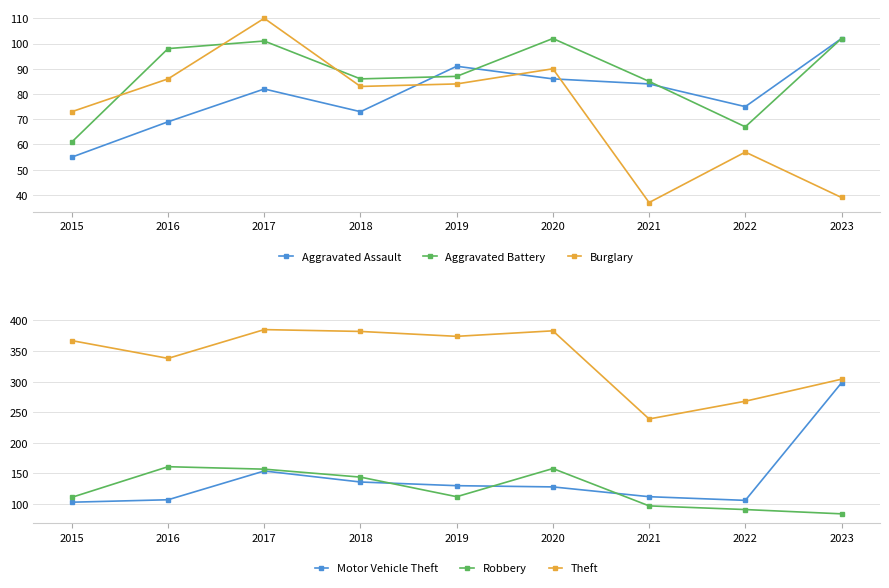

Where is Aggravated Assault nearest to the value 78?

2022